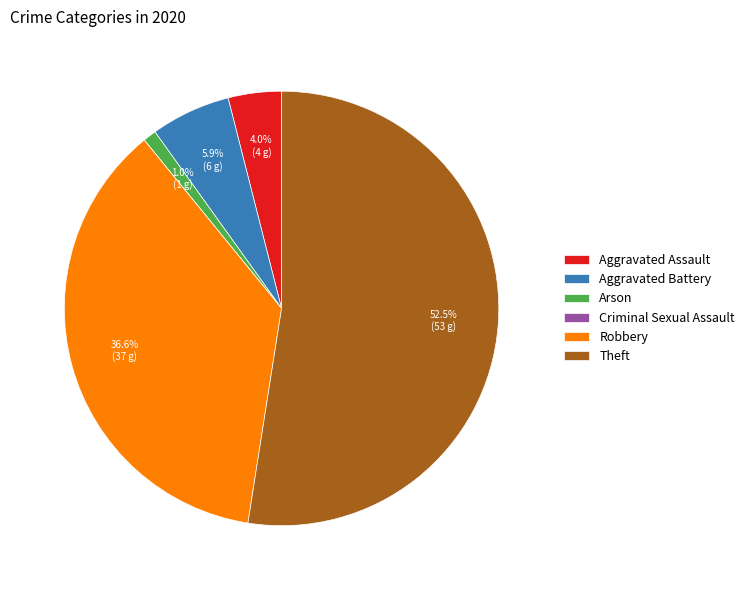

Which slice represents more than half of the pie?

Theft